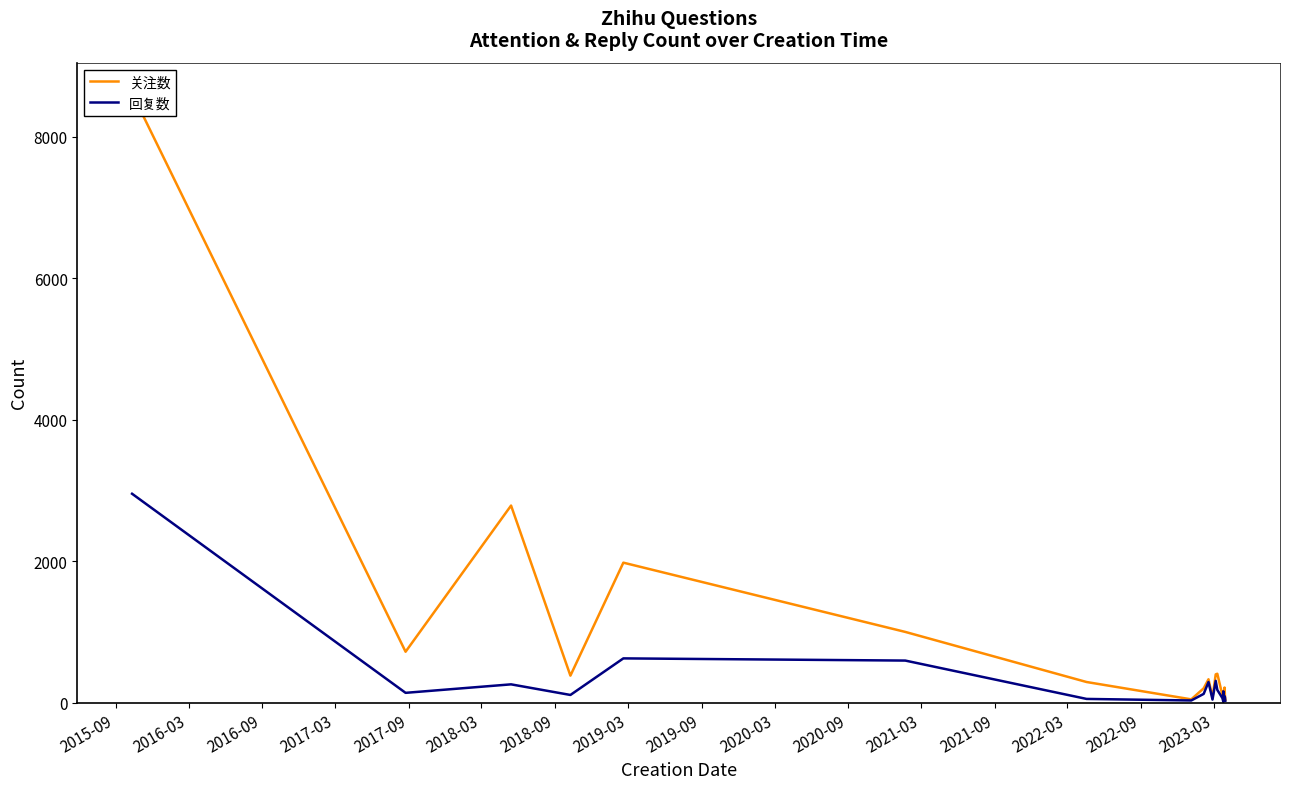

Between 2018-09 and 2023-03, which is larger?

2018-09